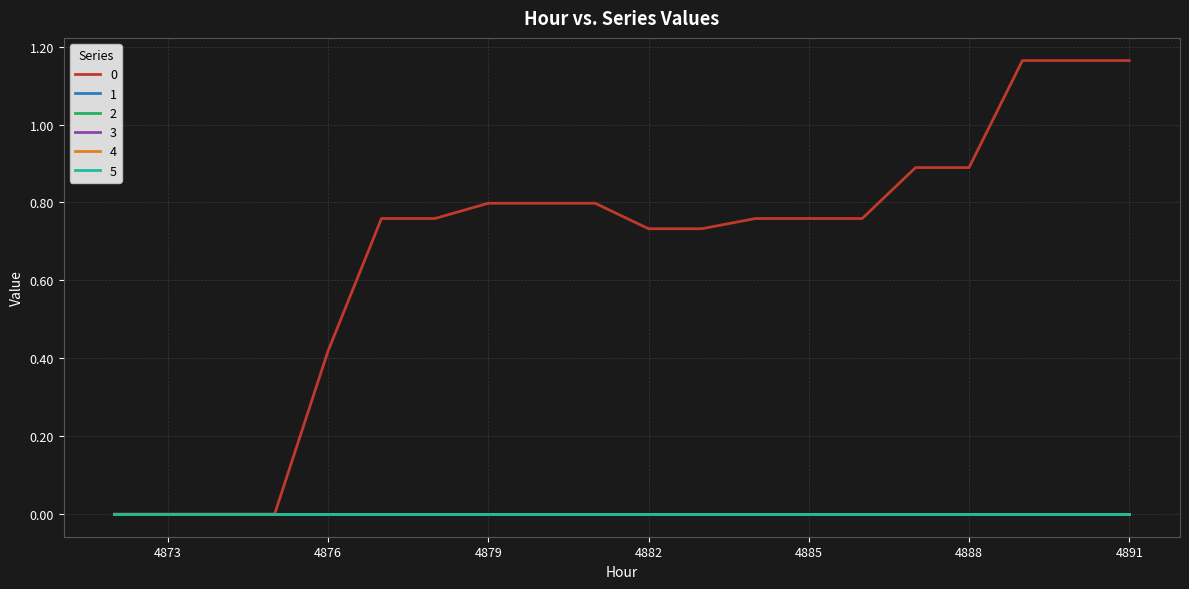

What is the value of the 0 point at the 18th from the left?

1.2